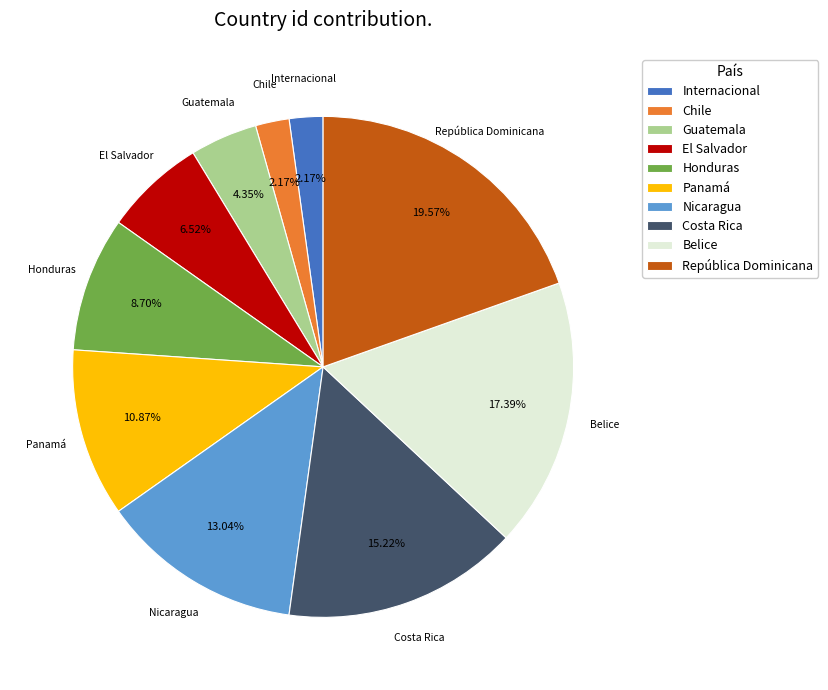

What is the largest slice in the pie chart?

República Dominicana